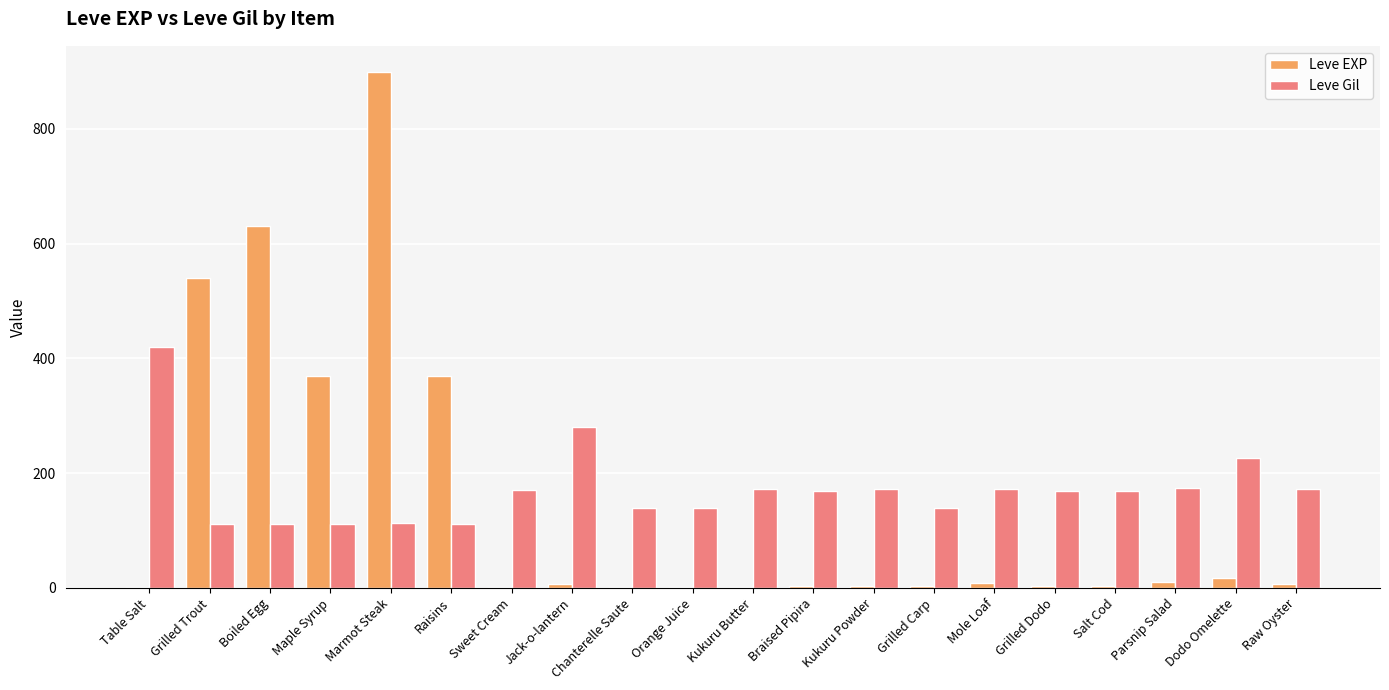

What is the highest value of the Leve Gil series?

420